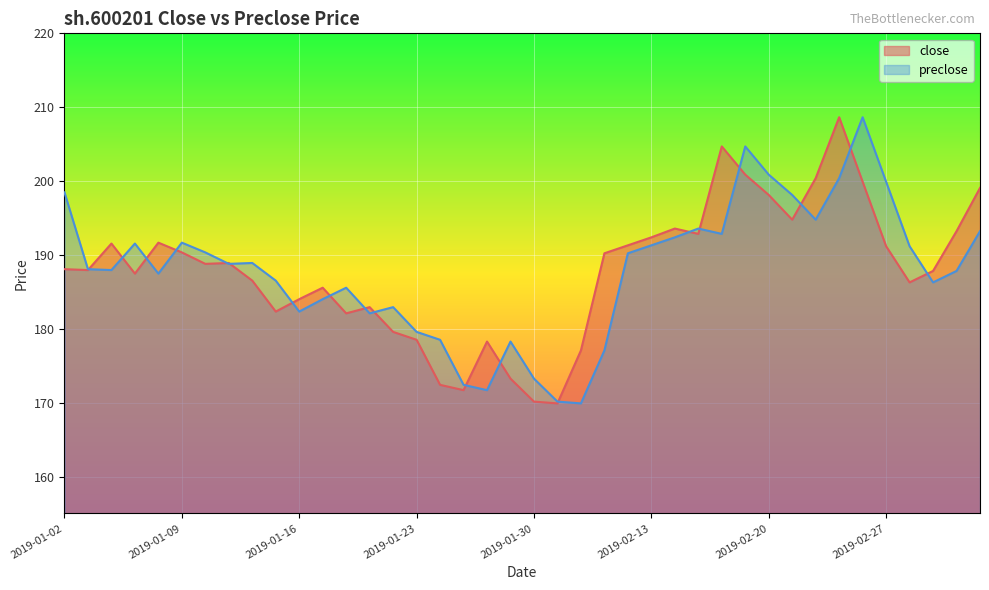

What position from the right is 2019-01-02?

40